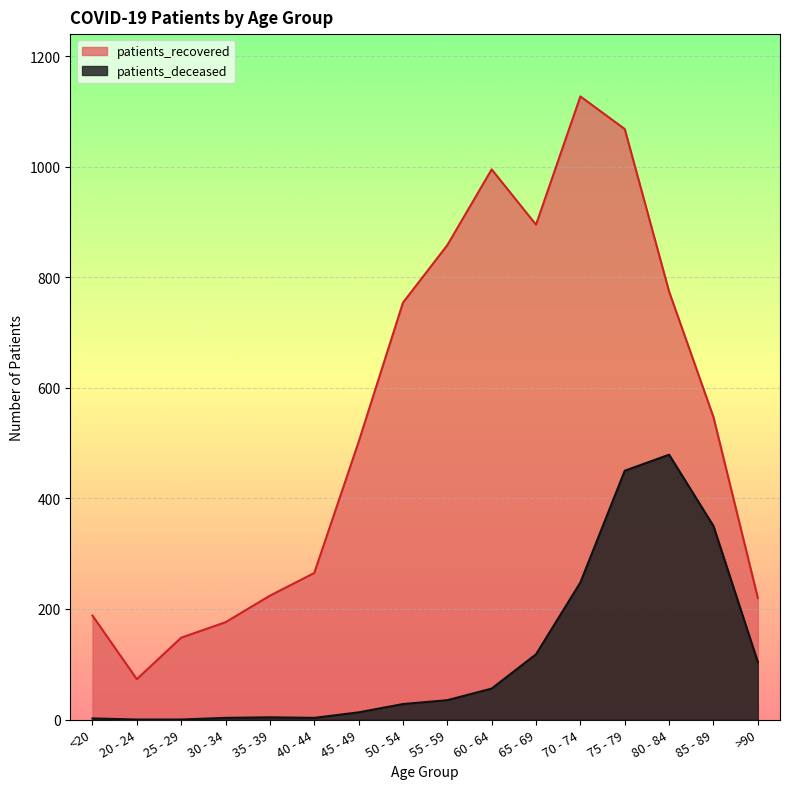

What is the difference between the maximum and minimum values in the patients_recovered series?

1054